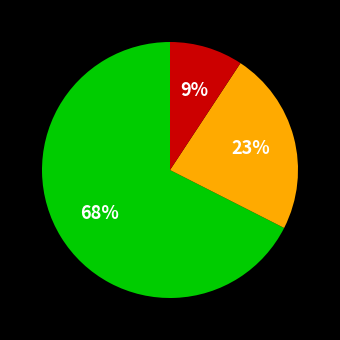

To the nearest percent, what is the average slice percentage?

33%